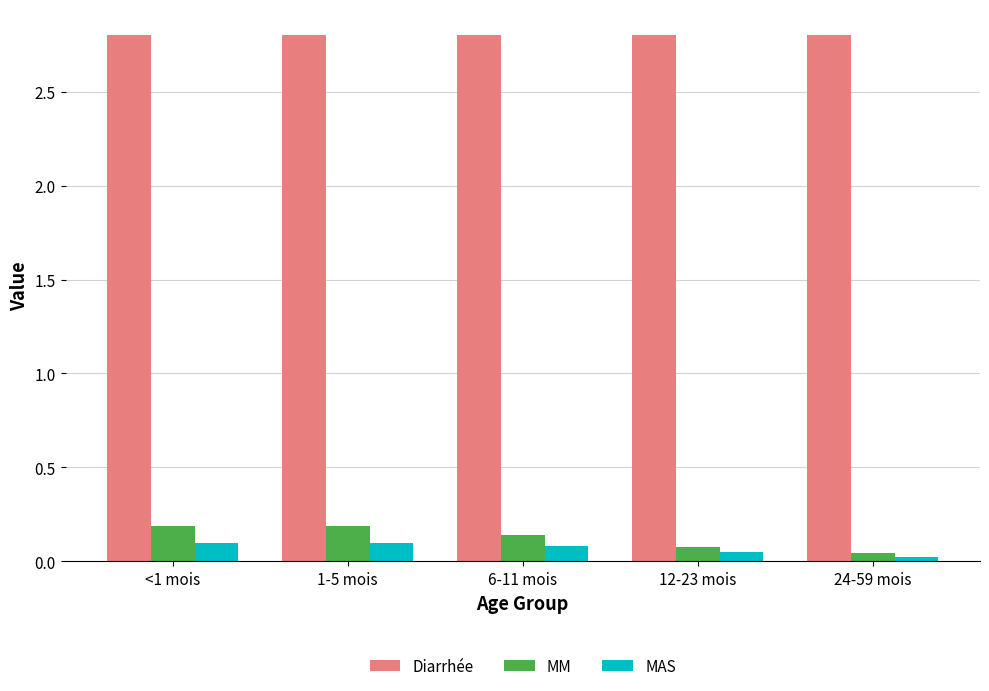

Is it true that Diarrhée equals 2.8 at 6-11 mois?

True